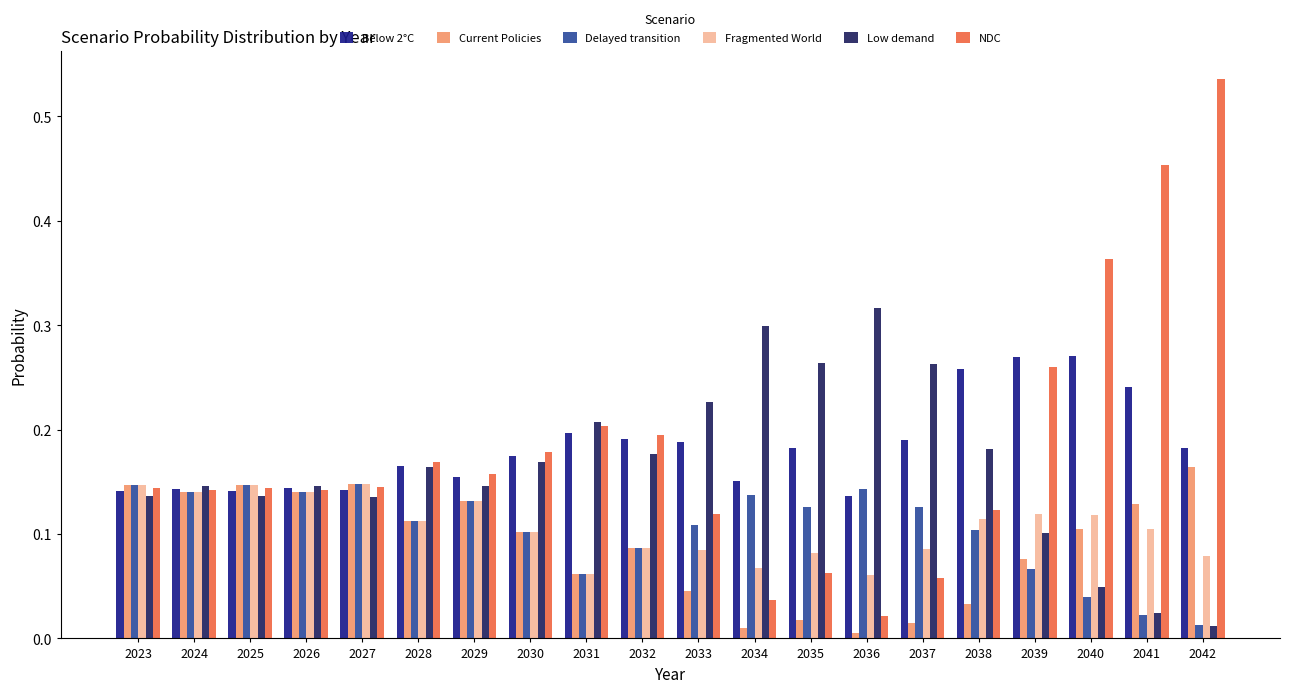

What are all the series names shown in the legend?

Below 2°C, Current Policies, Delayed transition, Fragmented World, Low demand, NDC